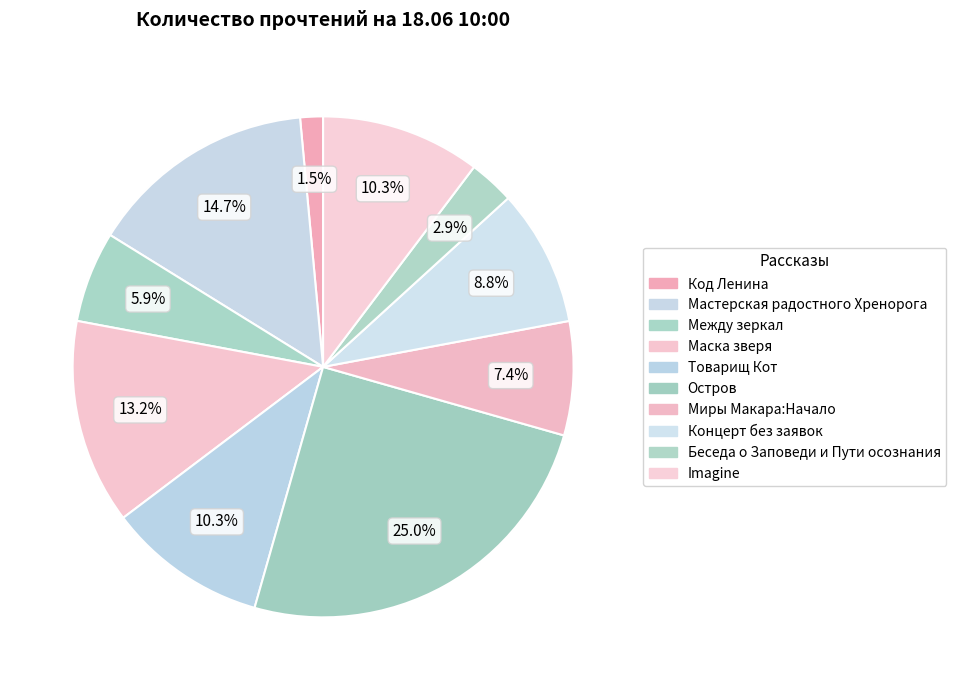

Rank the categories by value from highest to lowest.

Остров, Мастерская радостного Хренорога, Маска зверя, Товарищ Кот, Imagine, Концерт без заявок, Миры Макара:Начало, Между зеркал, Беседа о Заповеди и Пути осознания, Код Ленина